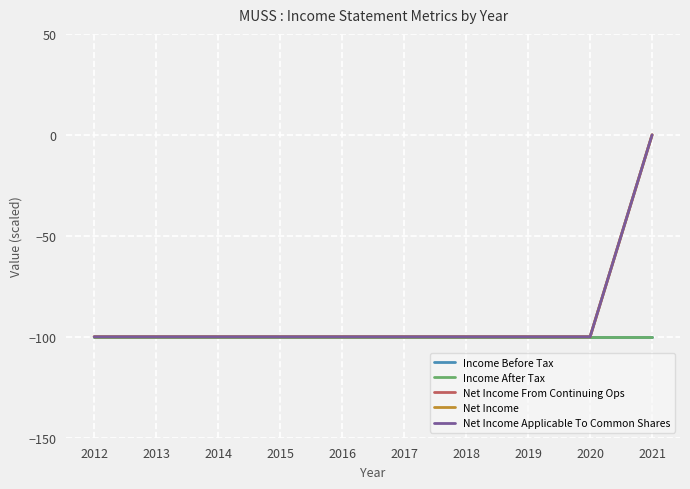

What is the value of the Net Income Applicable To Common Shares point at the 2nd from the left?

-100